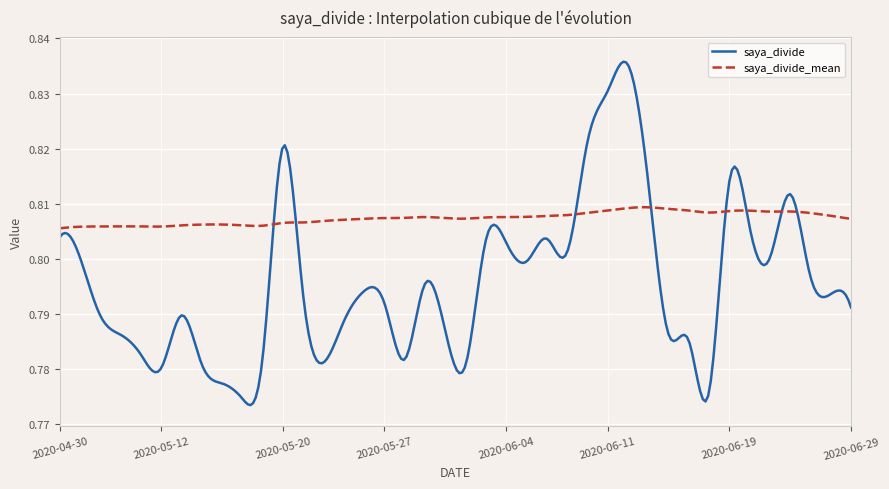

Which series has the largest total across all categories?

saya_divide_mean